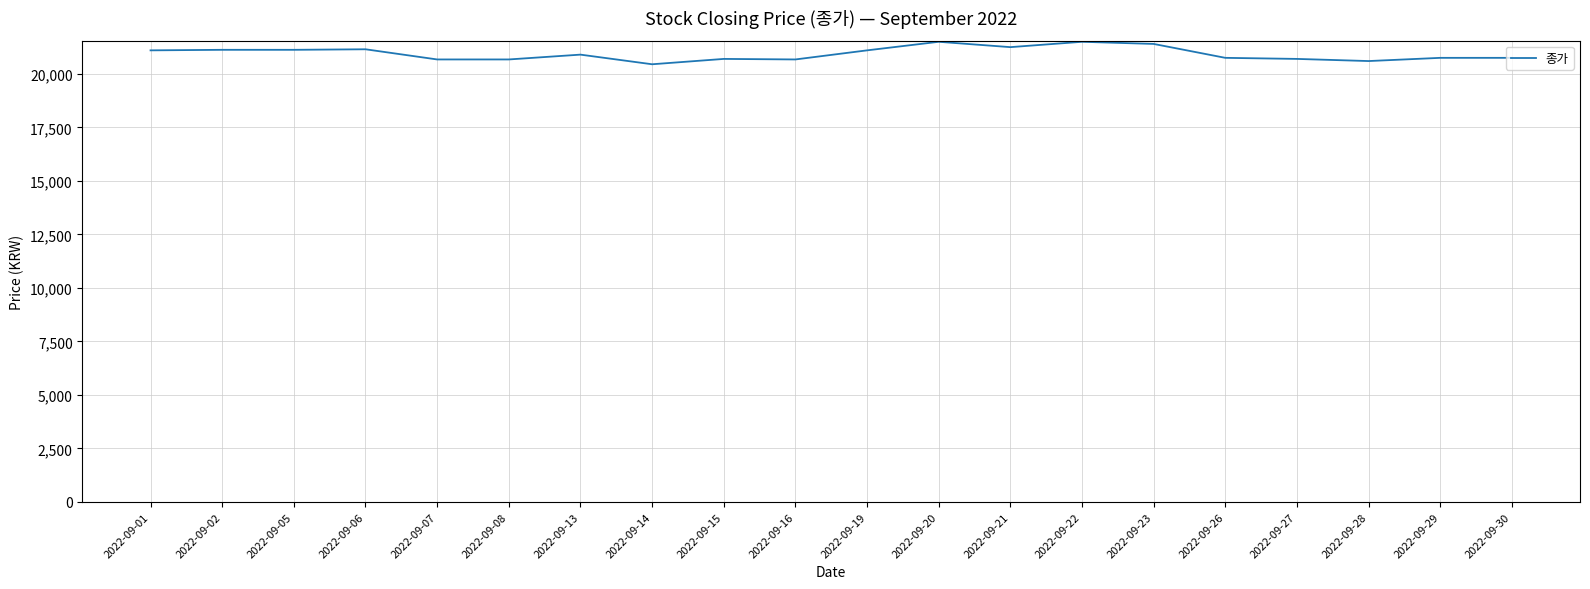

The chart shows a value of 29317 at 2022-09-06. True or false?

False